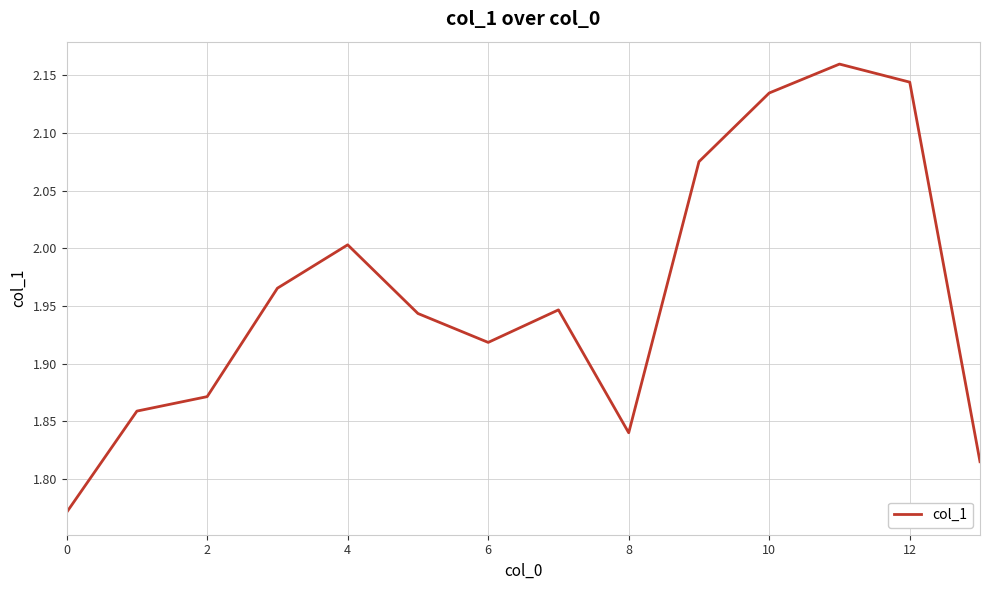

What is the difference between the maximum and minimum values?

0.4